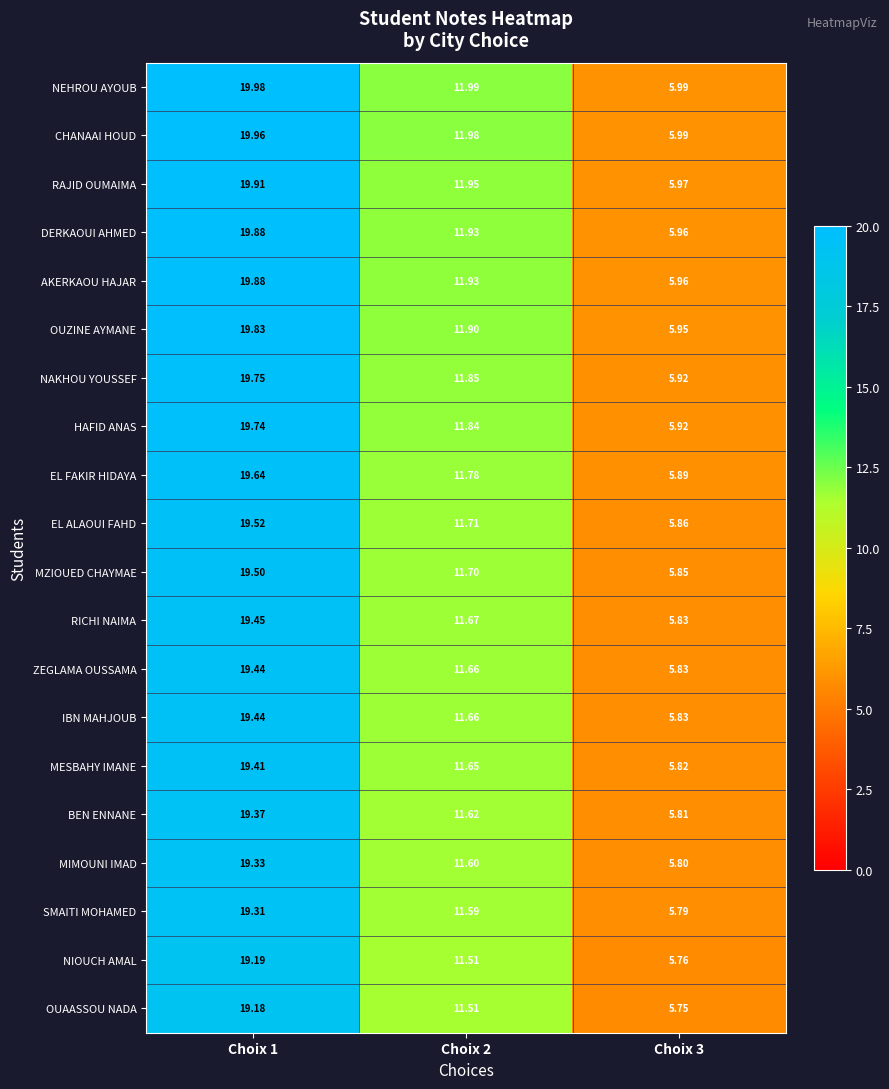

What is the difference between the highest and lowest values at Choix 3?

0.2